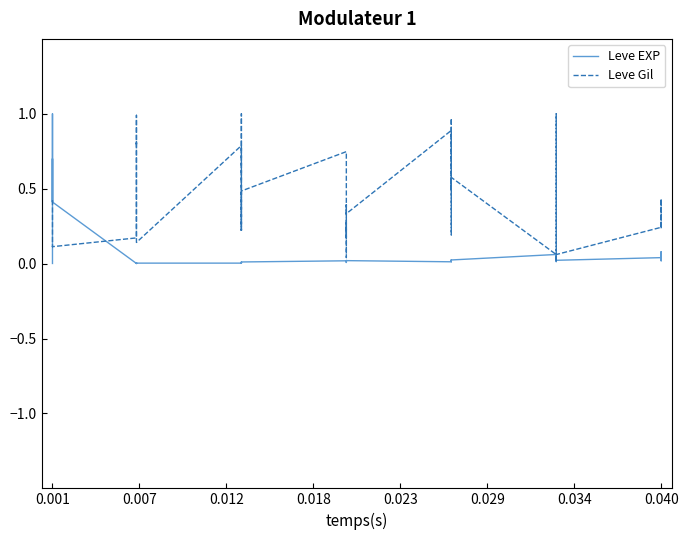

Which series has the largest total across all categories?

Leve Gil